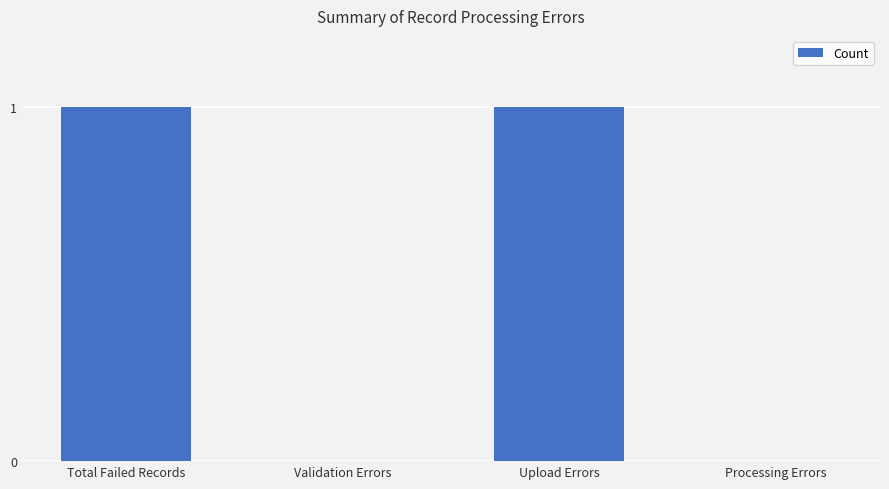

Is it true that the value at Processing Errors is 1?

False